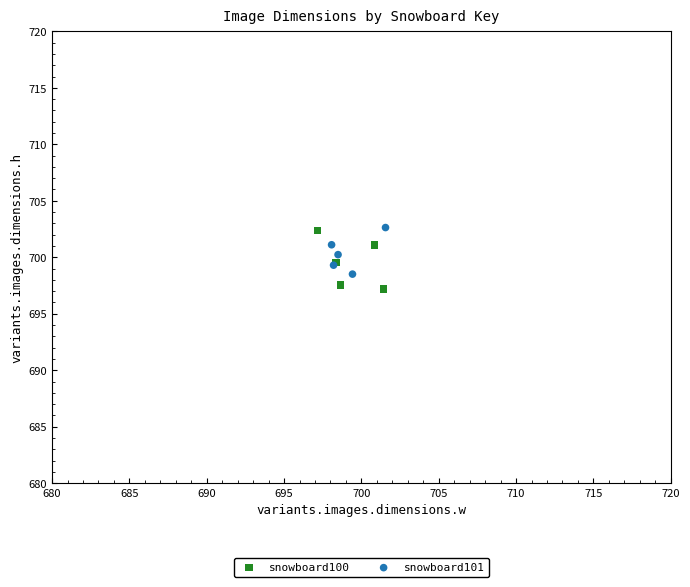

What are all the series names shown in the legend?

snowboard100, snowboard101